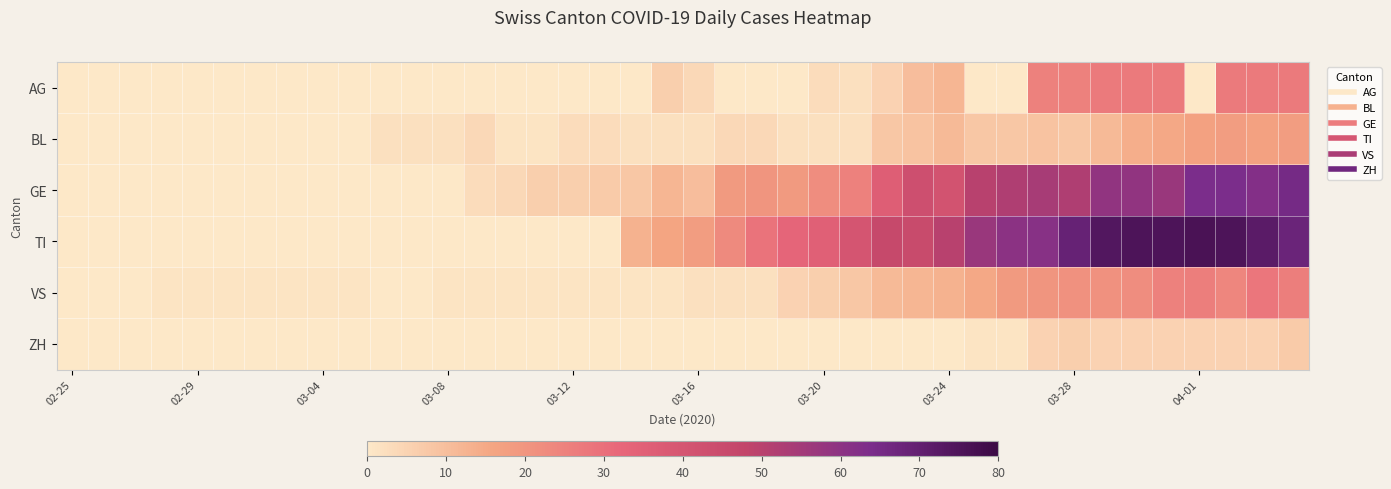

Rank the series by their maximum value, from lowest to highest.

ZH, BL, AG, VS, GE, TI